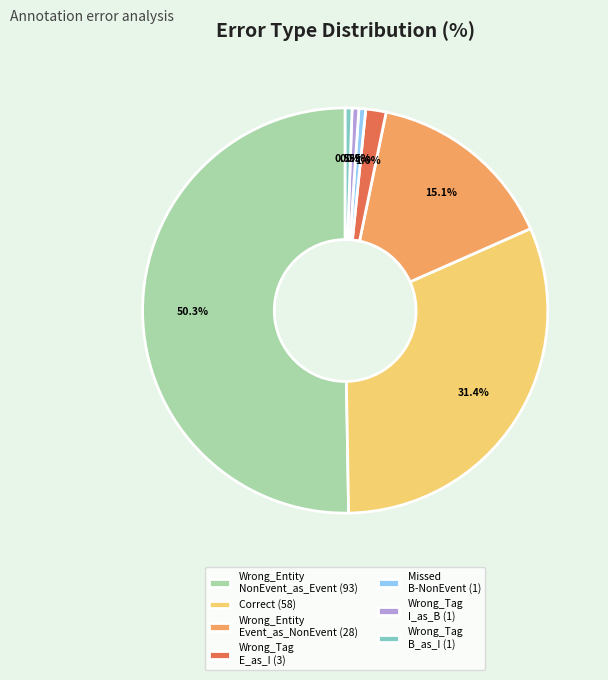

What is the majority slice?

Wrong_Entity NonEvent_as_Event (93)